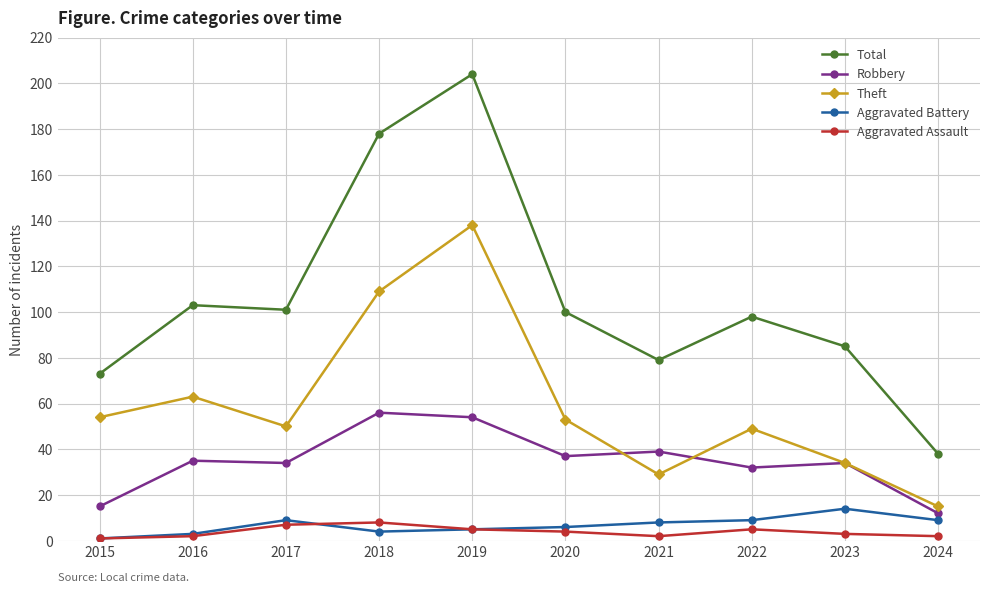

How many categories are shown in the chart?

10